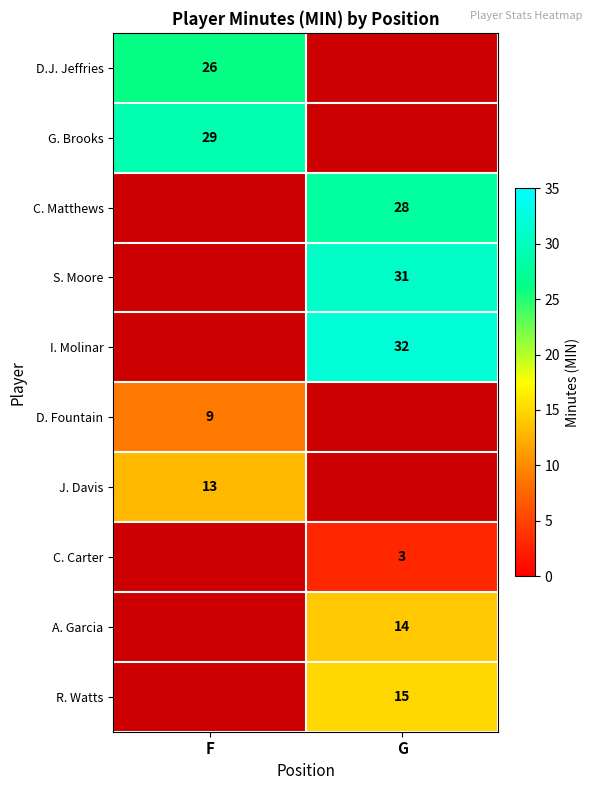

The value of C. Carter at G is 5. True or false?

False